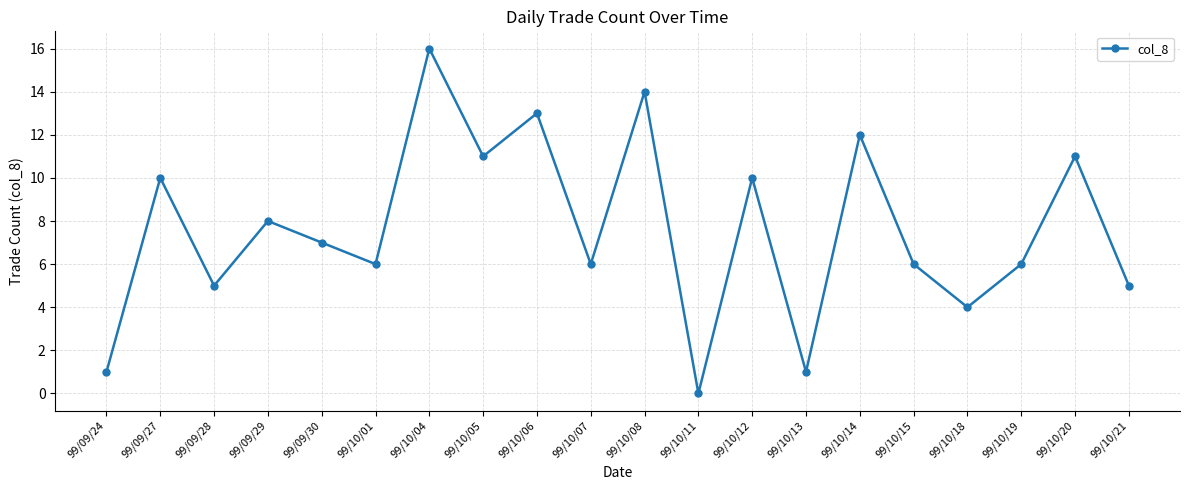

What value does the data have at 99/09/24?

1